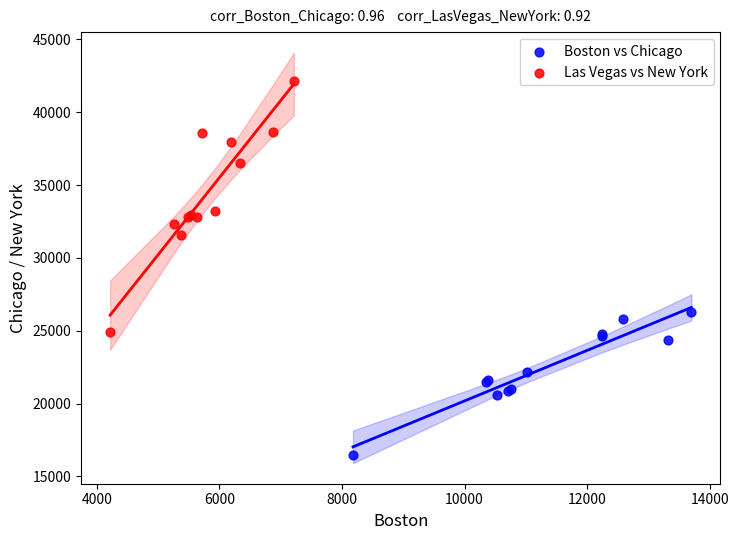

Which series reaches the maximum Y coordinate?

Las Vegas vs New York